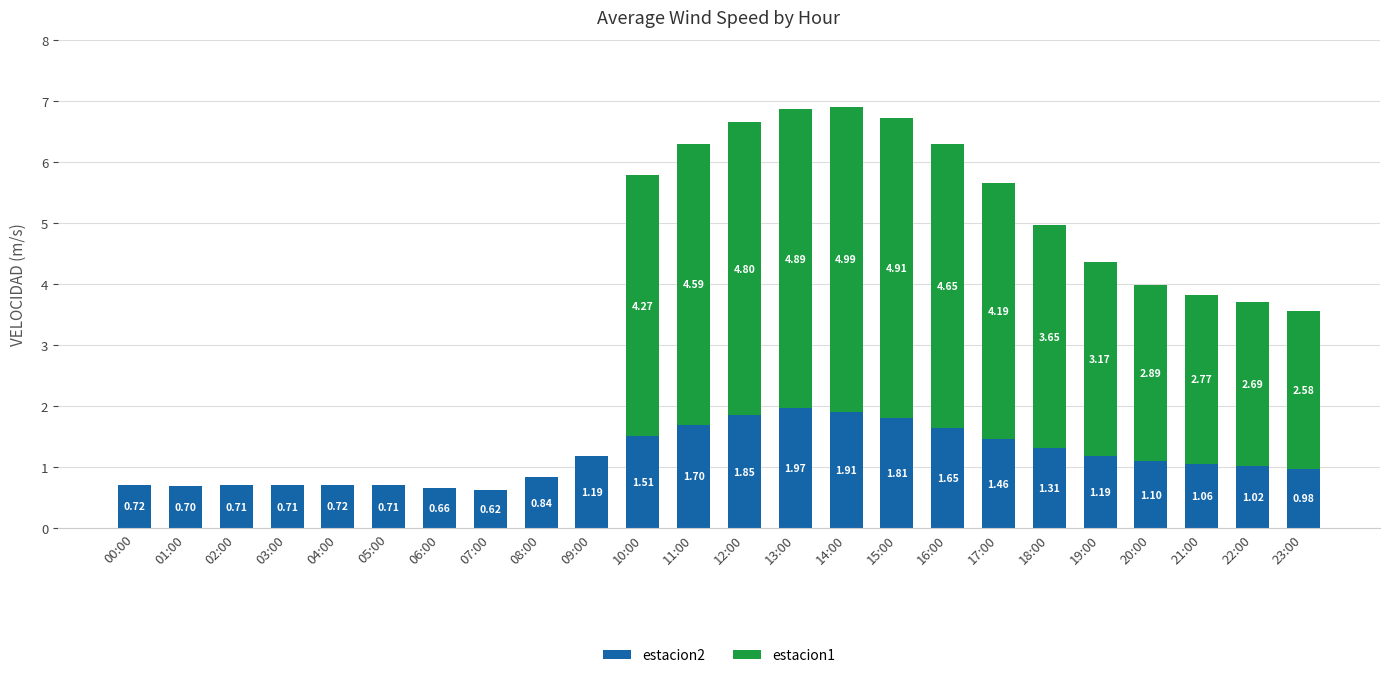

At which label does estacion2 reach its peak?

13:00